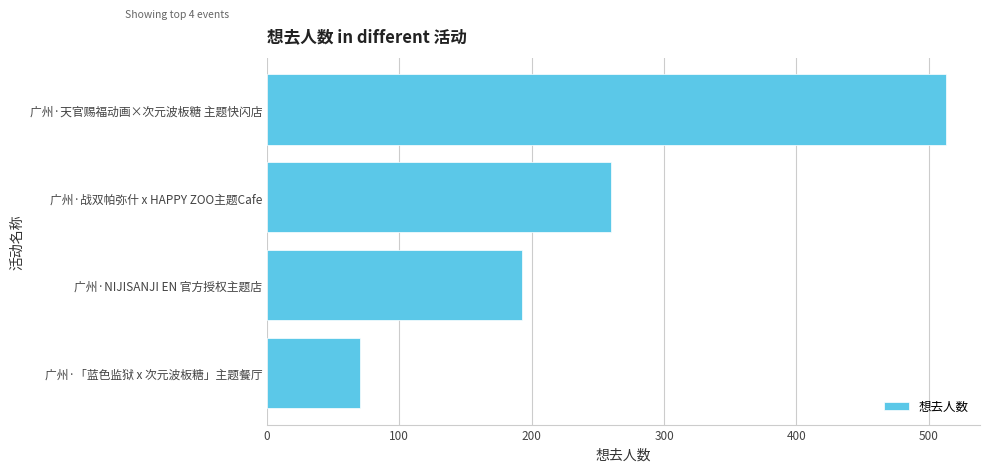

At which label is the value closest to 291?

广州·战双帕弥什 x HAPPY ZOO主题Cafe